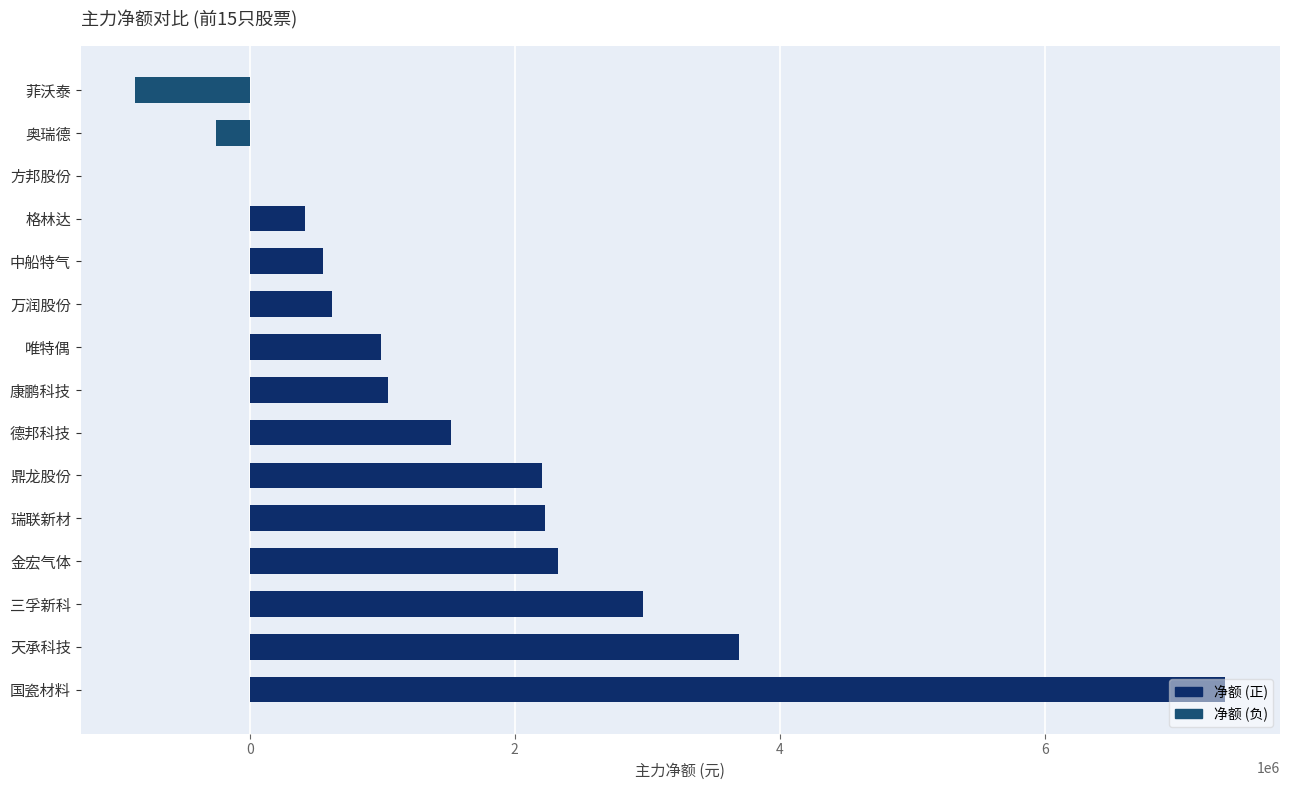

The chart shows a value of 663375 at 唯特偶. True or false?

False